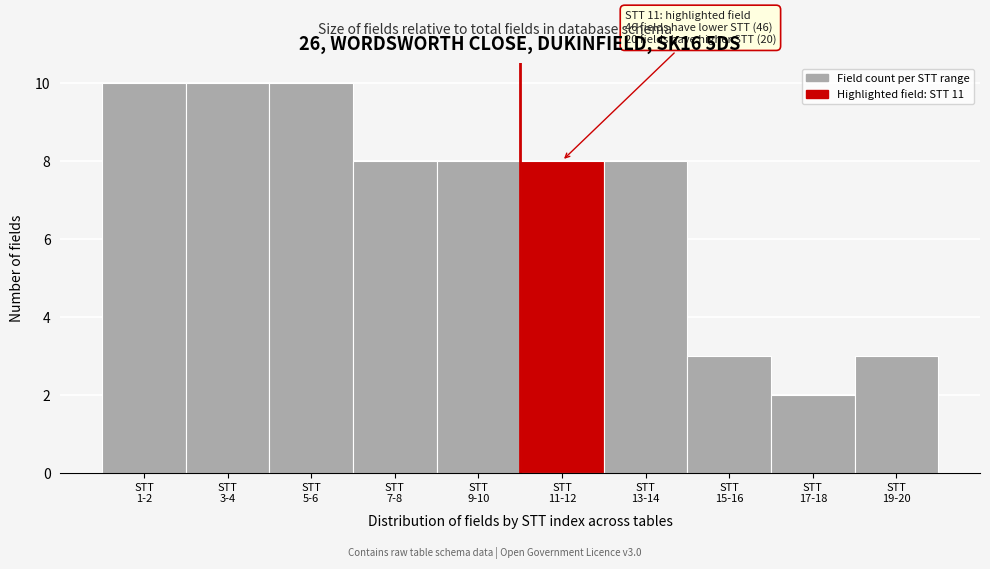

Reading left to right, transcribe all the data shown in this chart.

10	10	10	8	8	8	8	3	2	3